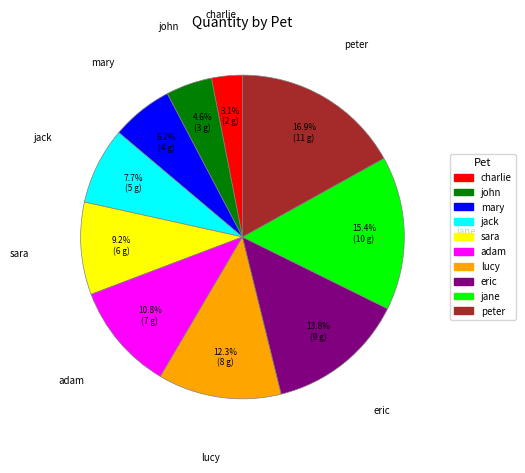

Is it true that lucy is 12% of the pie?

True